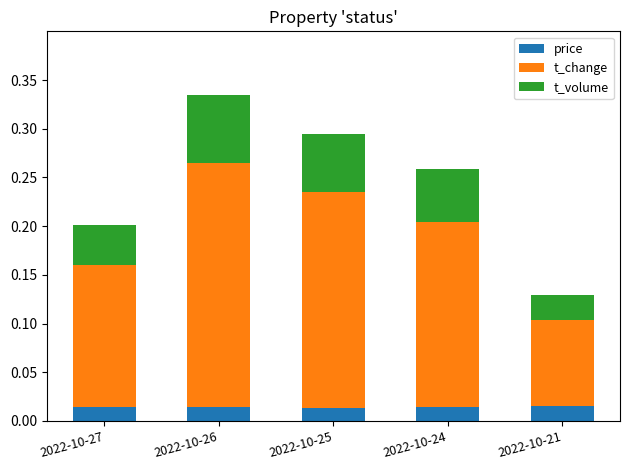

At which category is the sum across all series the highest?

2022-10-26